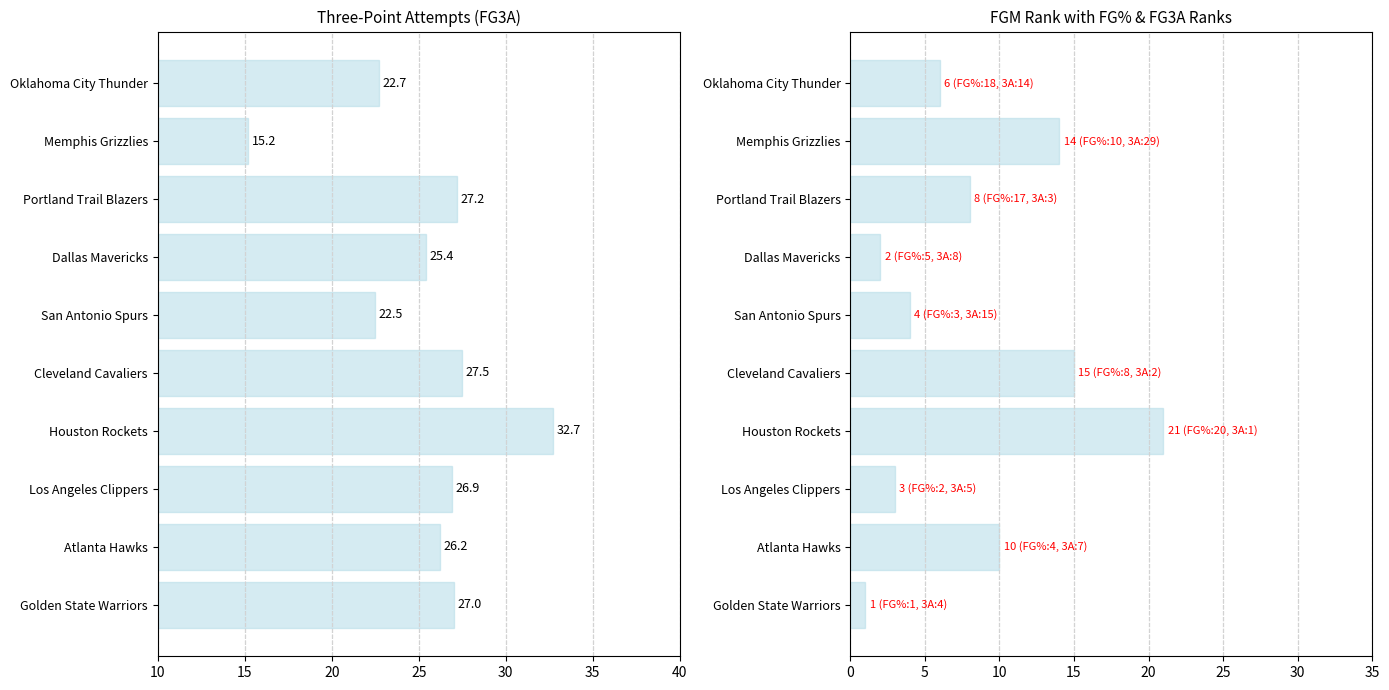

What position from the left is Oklahoma City Thunder?

10